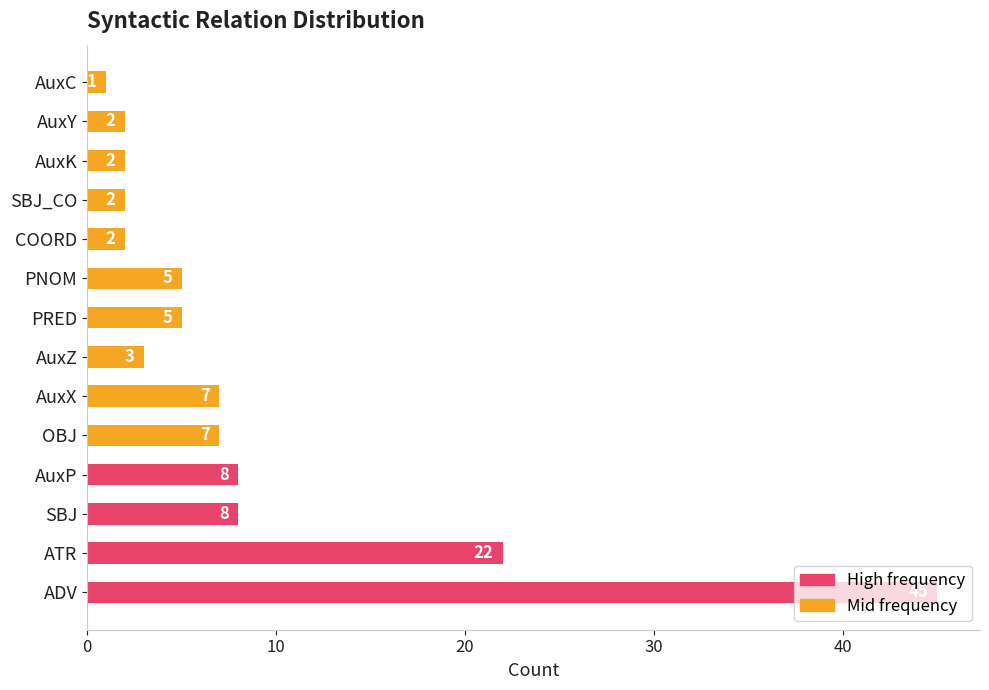

True or false: the data shows 2 at COORD.

True